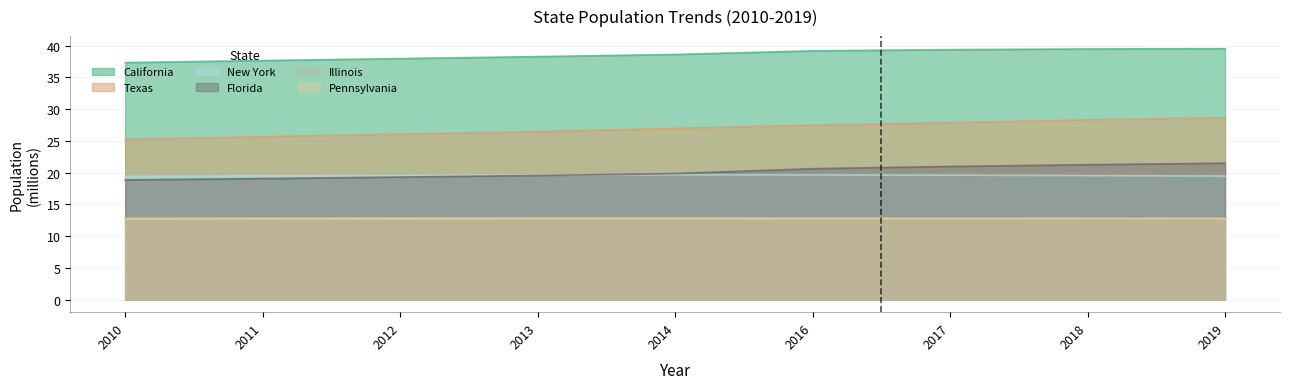

What is the value of the Pennsylvania point at the 6th from the left?

12.8